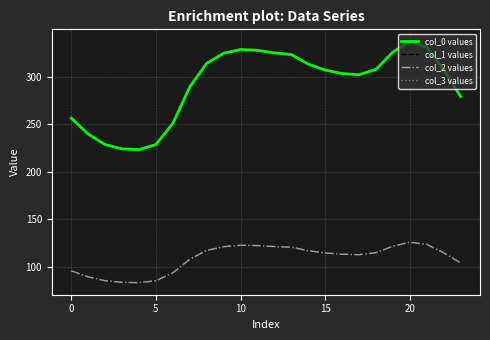

At which category does col_2 values reach its first local peak?

10